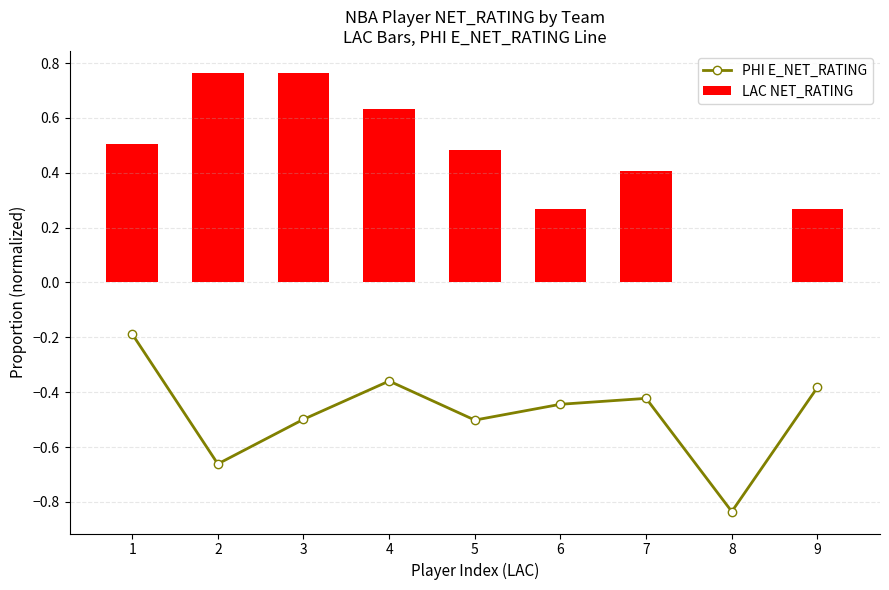

Is the value of PHI E_NET_RATING at 5 greater than the value of LAC NET_RATING at 2?

No